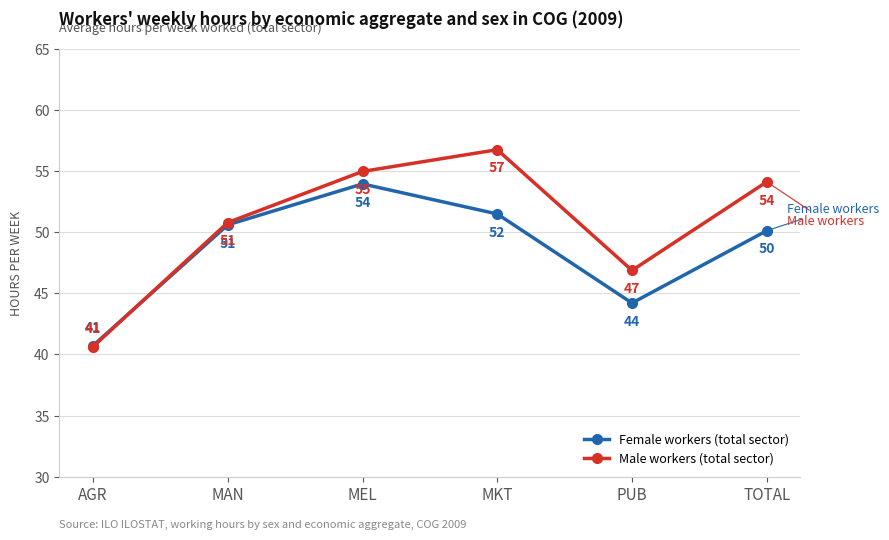

True or false: Male workers (total sector) has more than 0 interior local peaks.

True